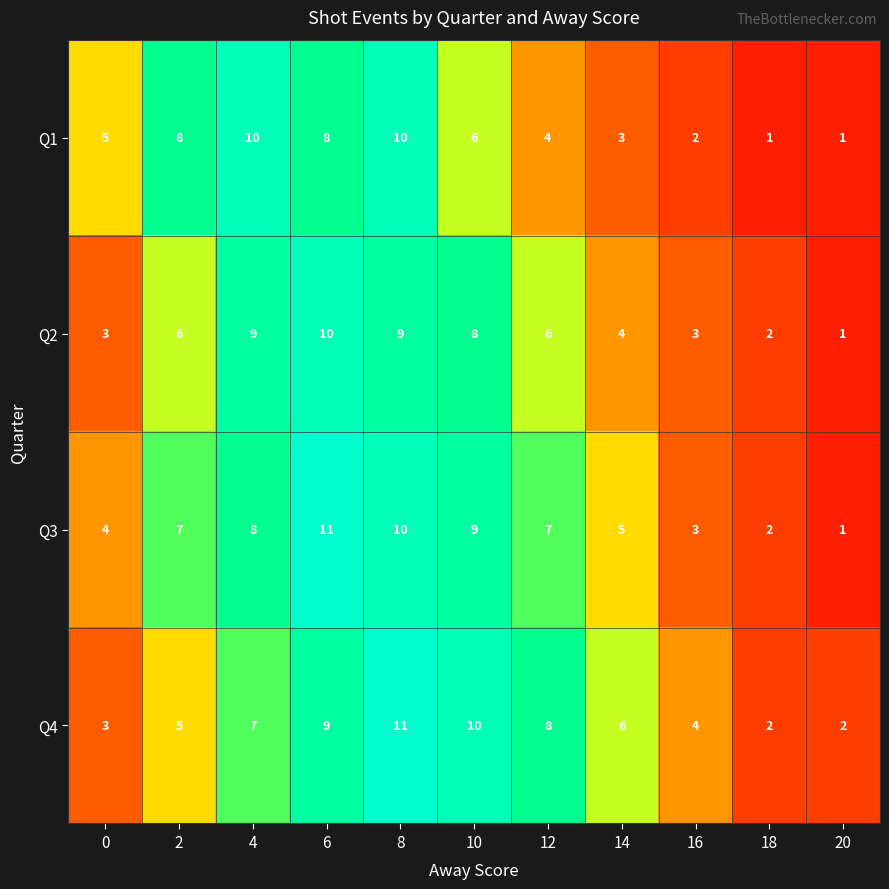

Where does the Q4 series first go above 6?

4